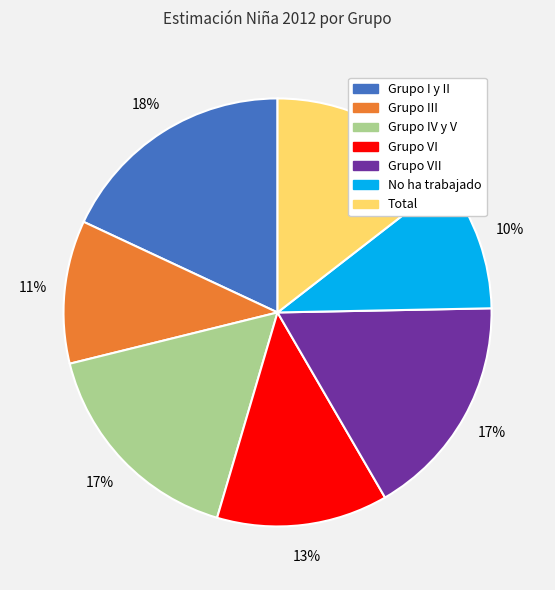

Is there any slice that represents more than half of the pie?

No